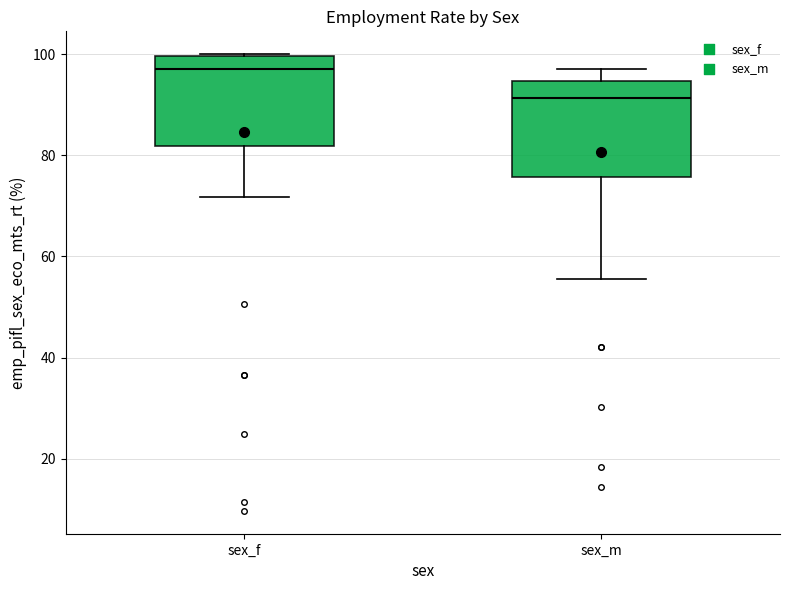

Reading left to right, transcribe this box plot: for each box, give where its median line is, the range the box spans, and where its two whiskers end, as read against the y-axis. The values are not printed on the chart, so give them approximately, as read against the axis.

sex_f: median 98, box 82 to 100, whiskers 72 to 100
sex_m: median 92, box 76 to 94, whiskers 56 to 98